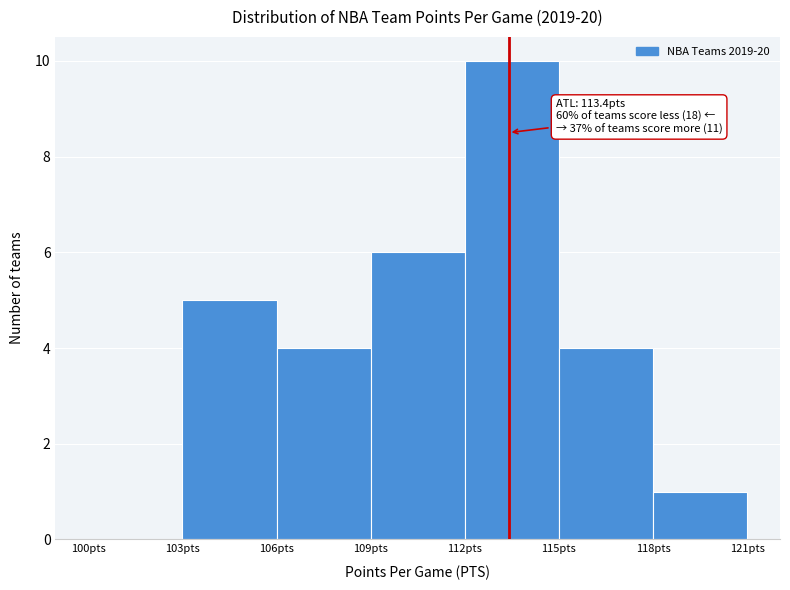

Which range on the x-axis has the tallest bar?

112 to 115